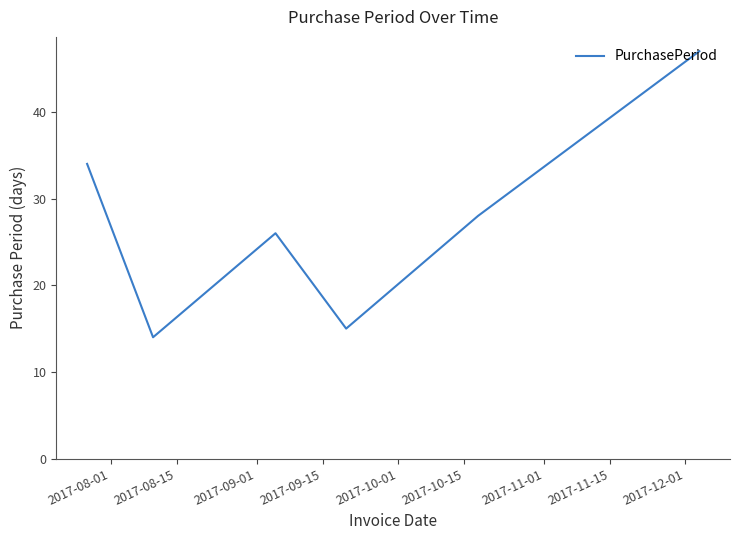

True or false: there are more than 1 points higher than both neighbors.

False